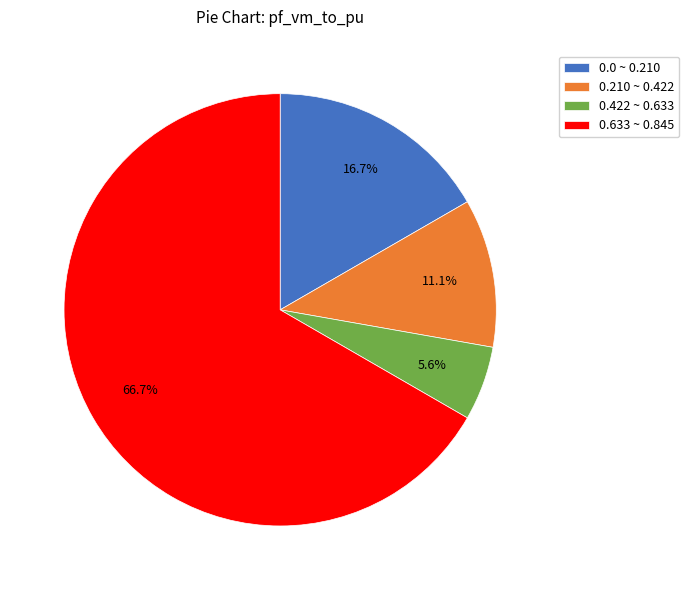

Does any single category account for the majority?

Yes